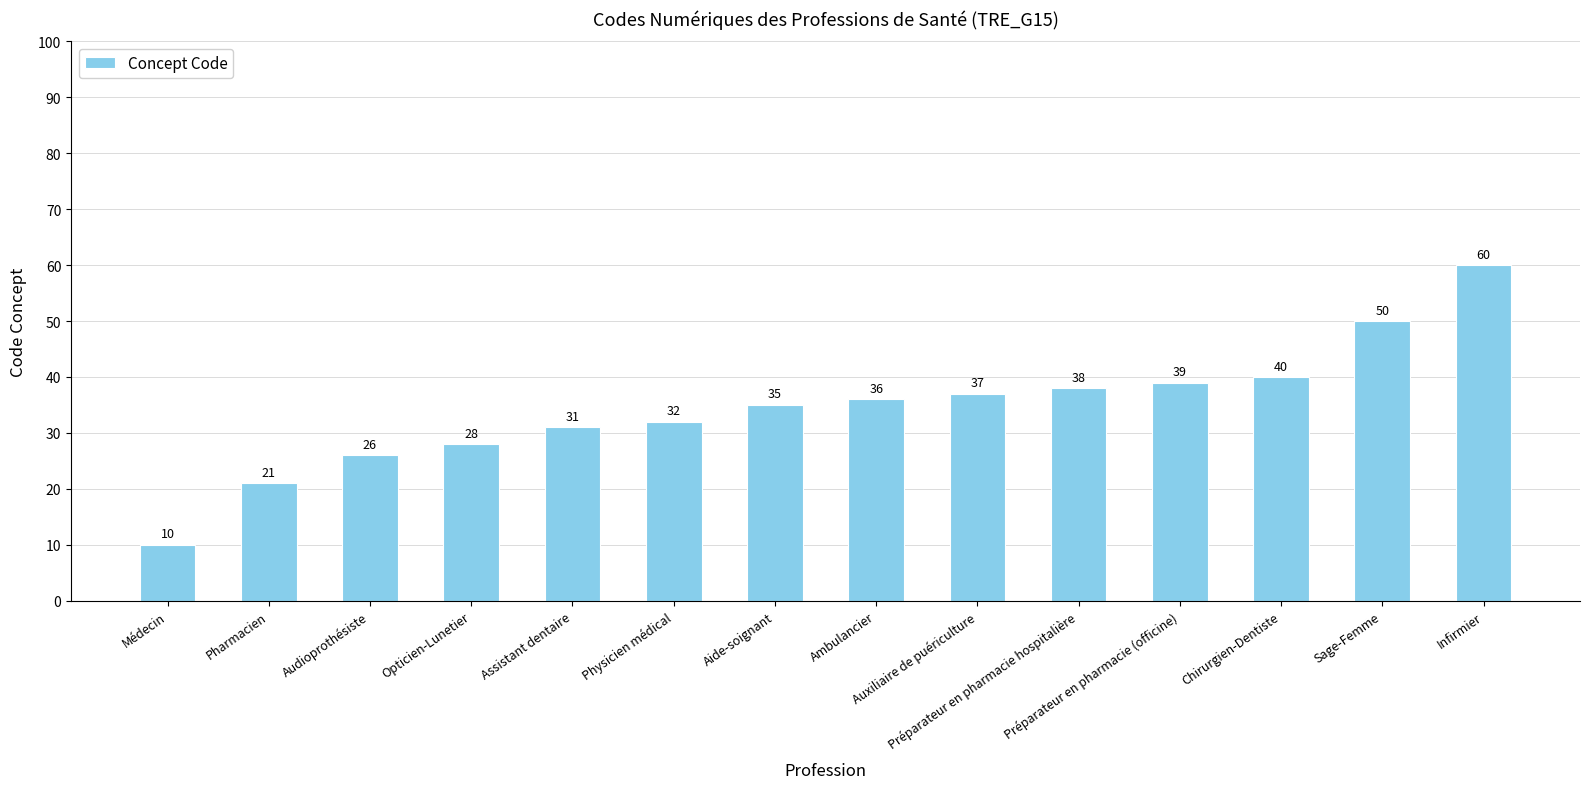

What is the smallest value displayed?

10